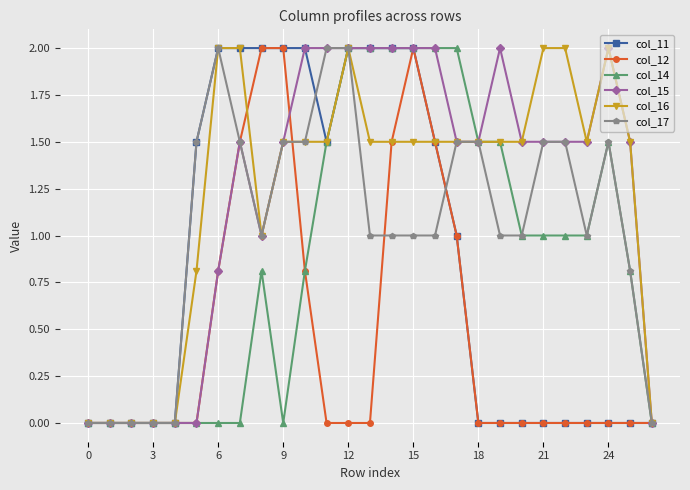

How many data points does each series have?

27